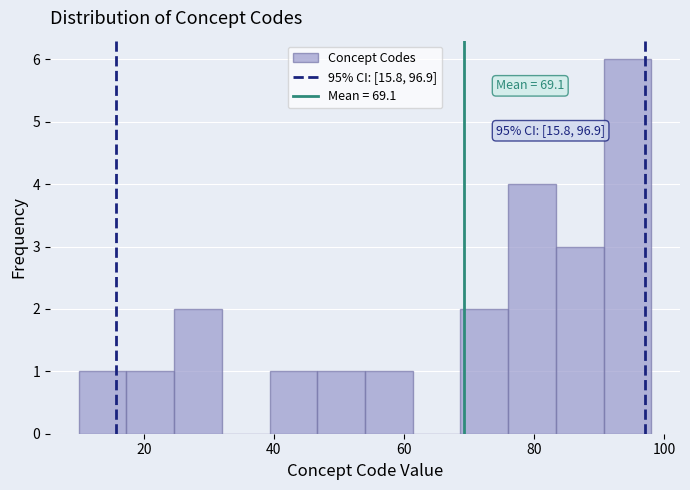

Around what value on the x-axis is the tallest bar? Give the approximate position of its centre, as read against the axis.

94